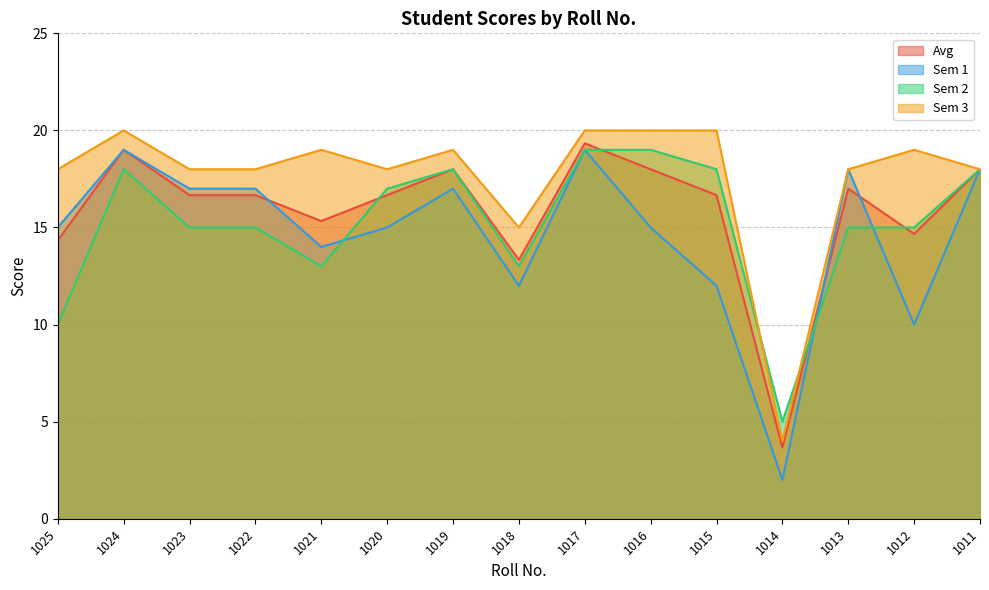

Does the chart have visible grid lines?

Yes